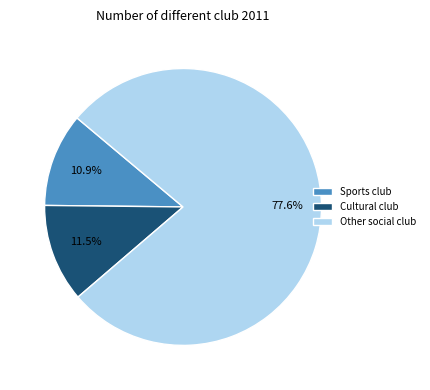

Which category accounts for the majority?

Other social club